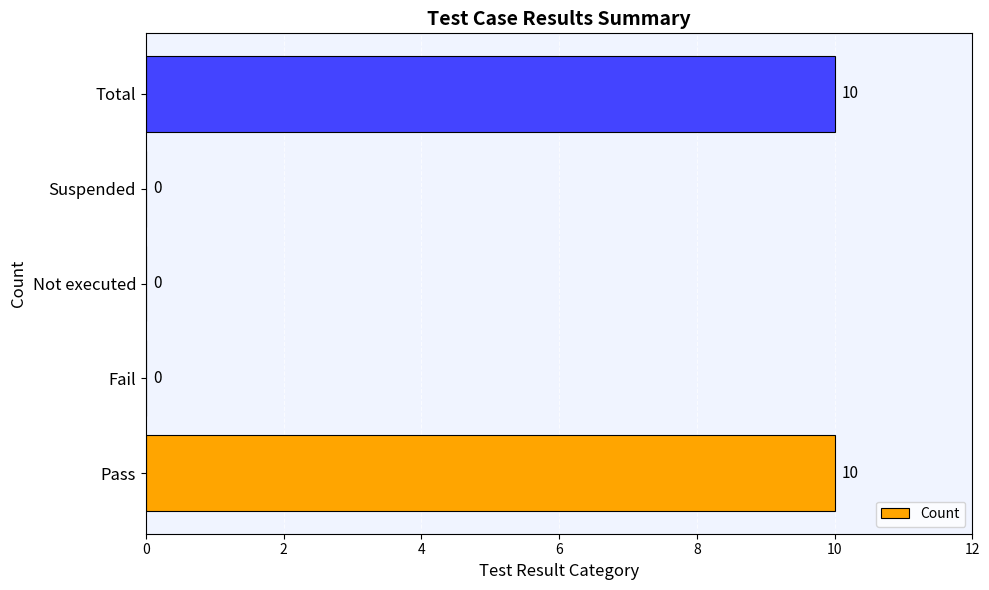

Reading bottom to top, transcribe all the data shown in this chart.

Pass=10	Fail=0	Not executed=0	Suspended=0	Total=10